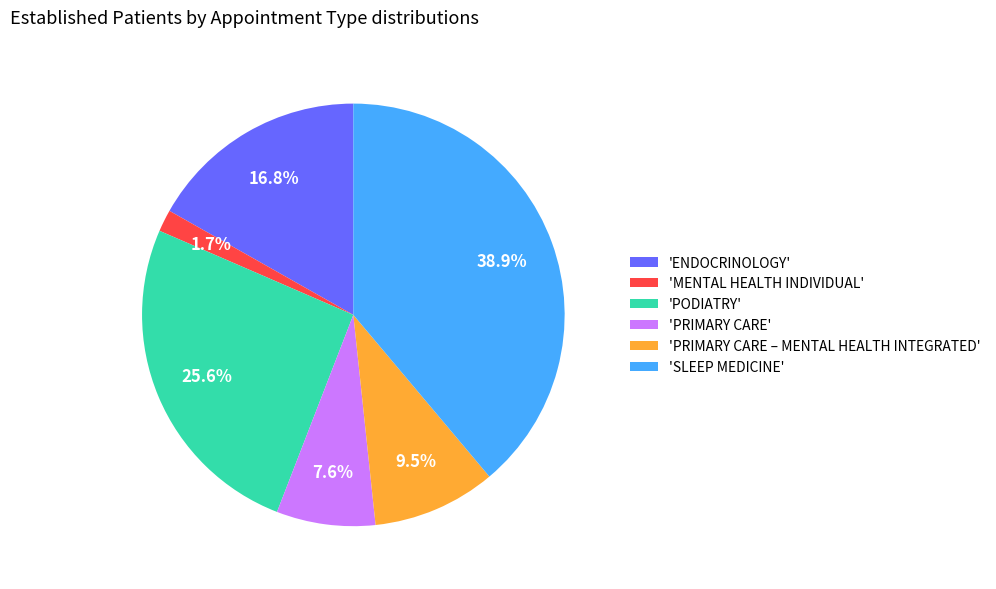

Which category has the smallest portion of the pie?

'MENTAL HEALTH INDIVIDUAL'